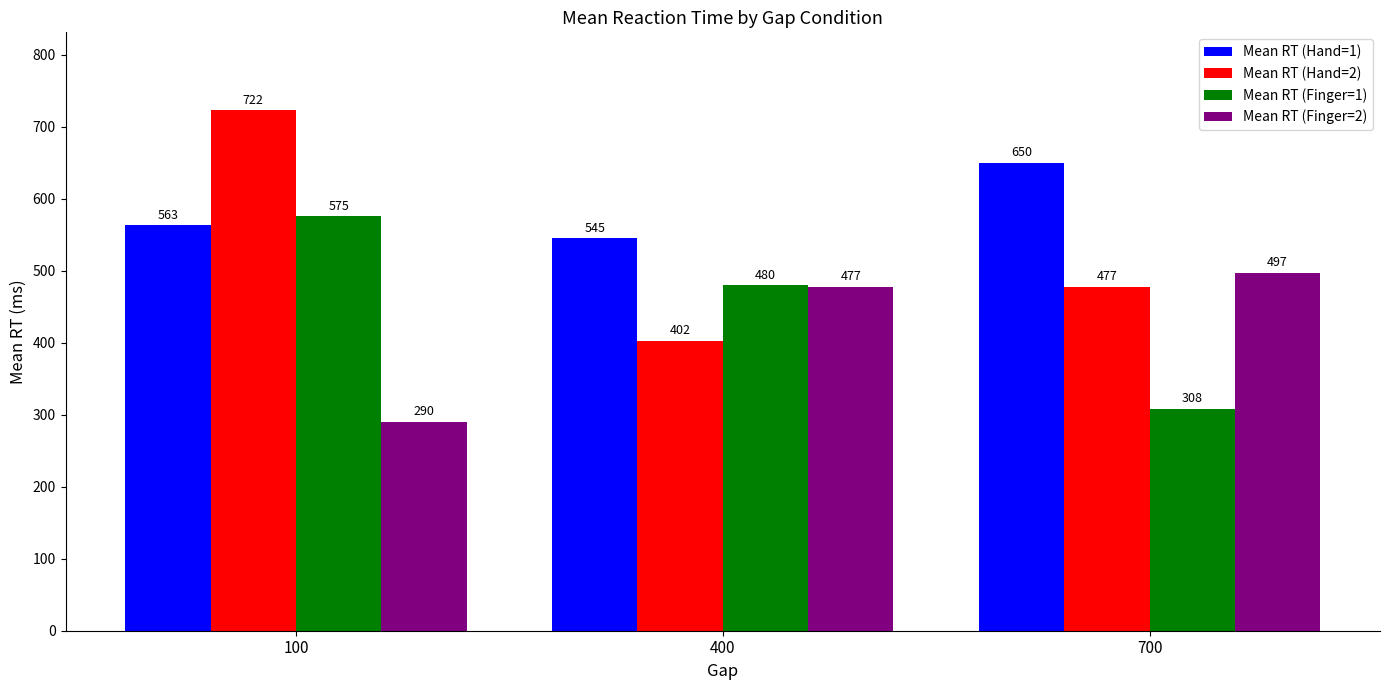

Which series has the largest total across all categories?

Mean RT (Hand=1)